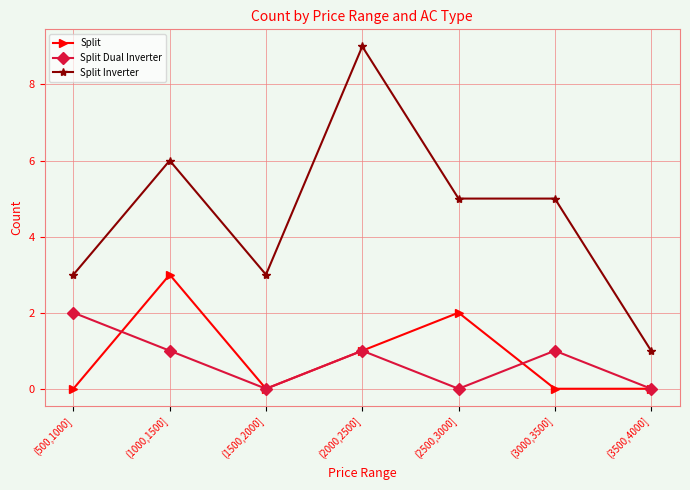

What is the spread (max minus min) of values at (2000,2500]?

8